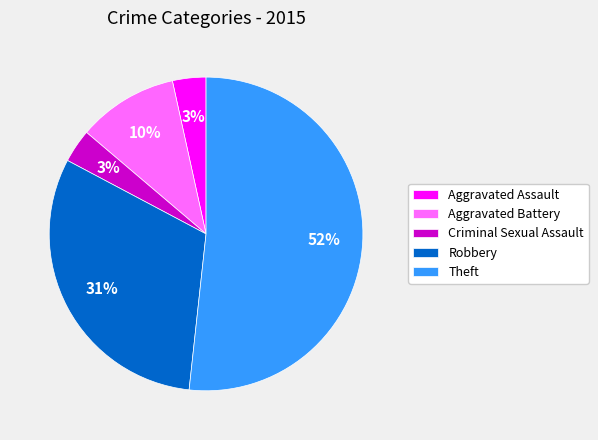

Combined, do Criminal Sexual Assault and Aggravated Assault account for over 50%?

No